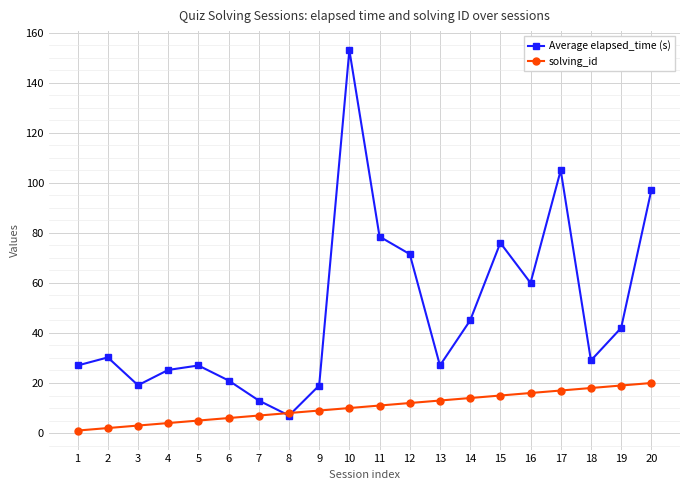

Which series has the widest spread of values?

Average elapsed_time (s)